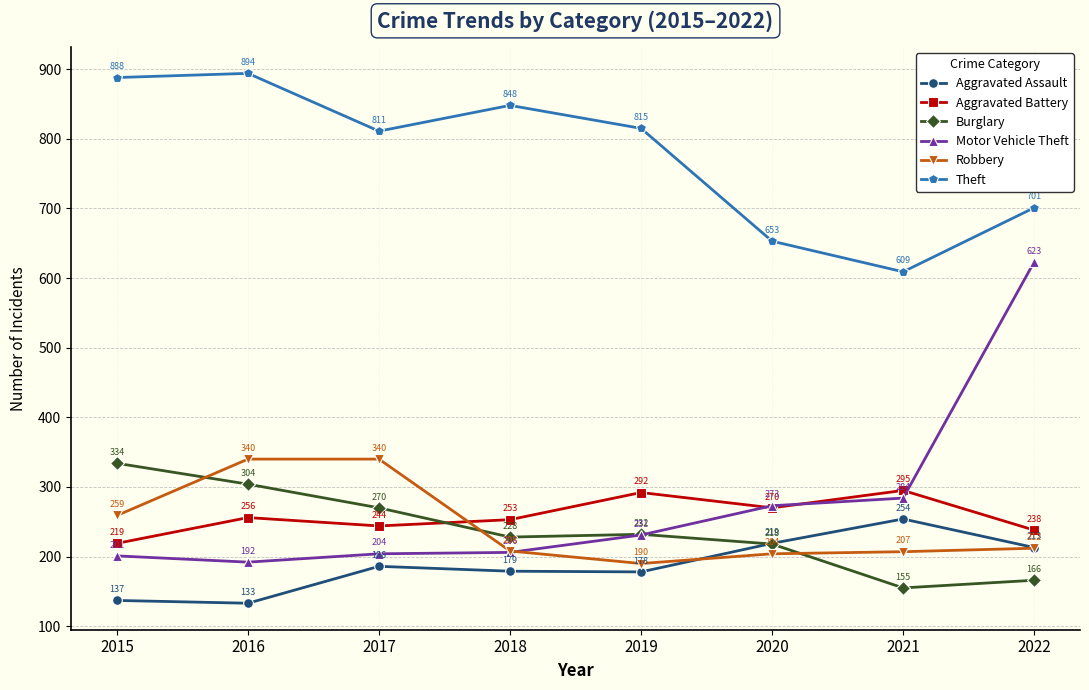

Where is Theft nearest to the value 751?

2022